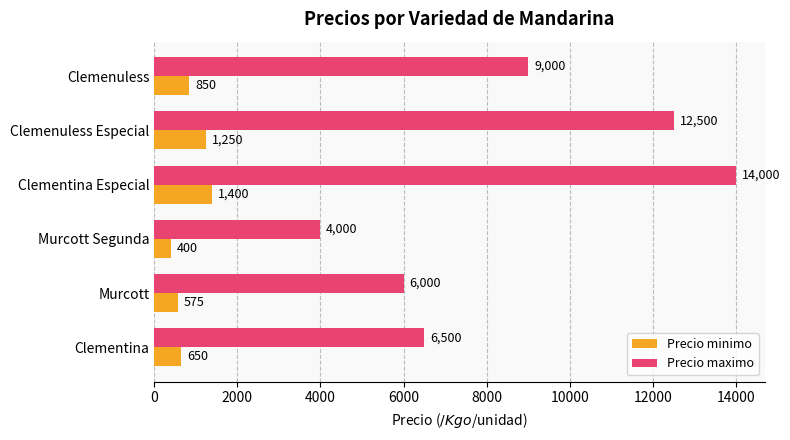

What is the difference between the highest and lowest values at Clemenuless Especial?

11250